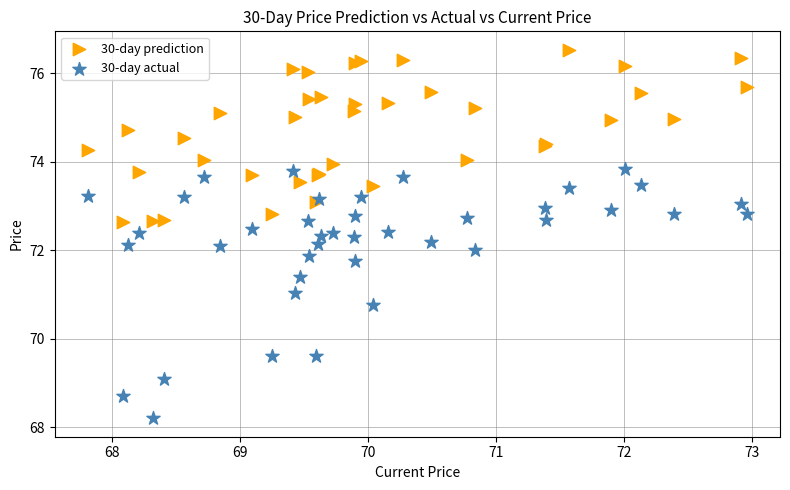

What are all the series names shown in the legend?

30-day prediction, 30-day actual